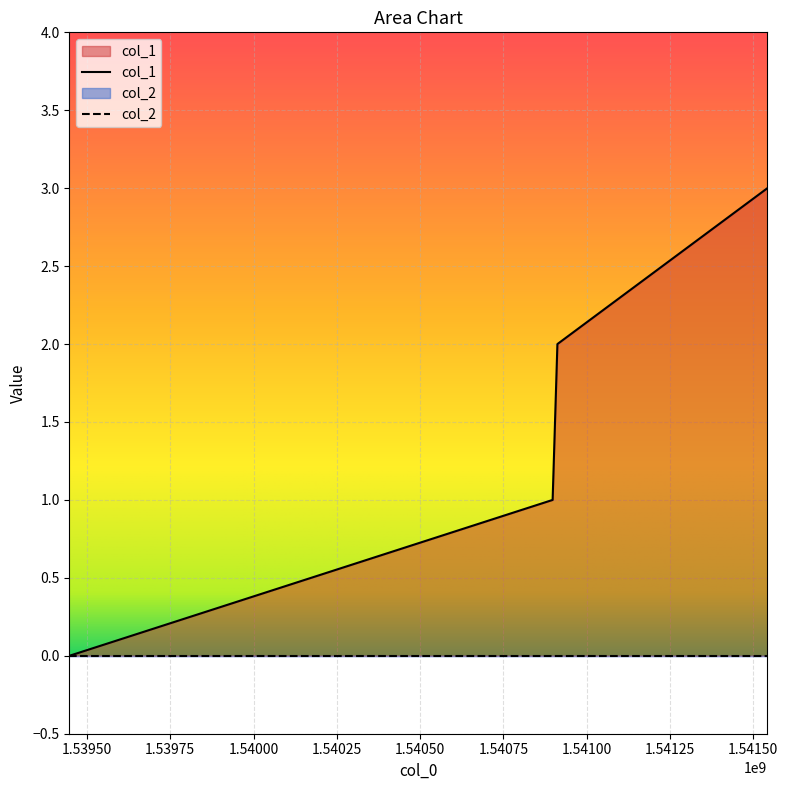

The chart shows a value of 1 at 1540897640. True or false?

True